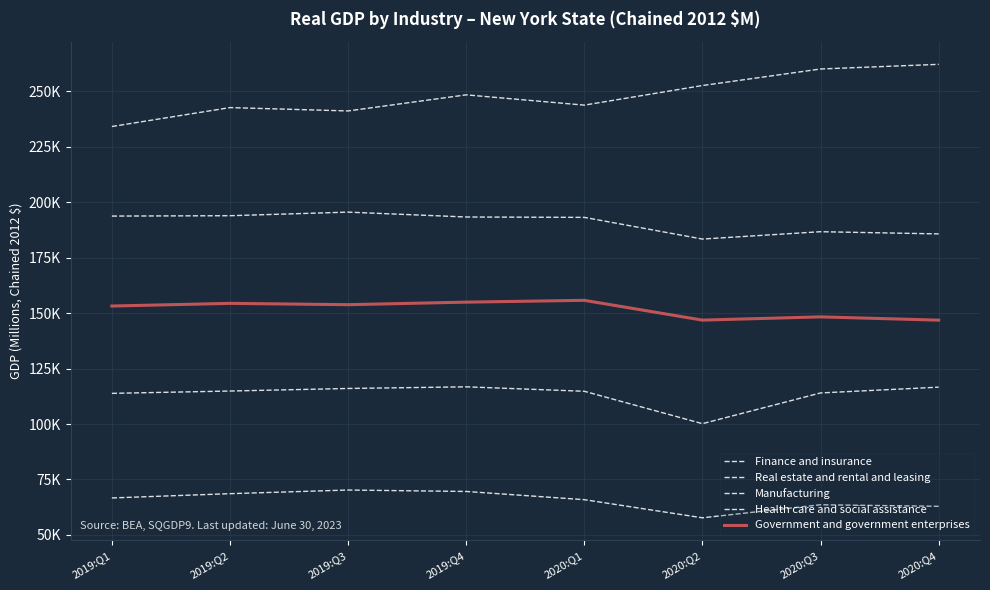

Is this an area chart (filled region under the line)?

No